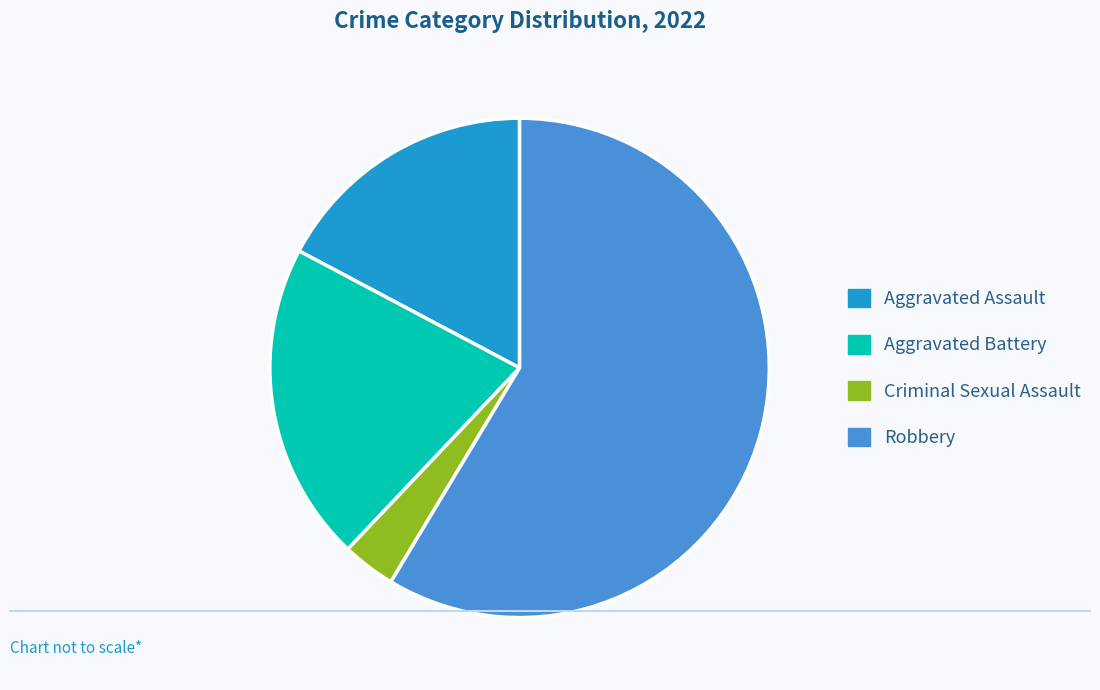

True or false: Robbery accounts for 59% of the total.

True